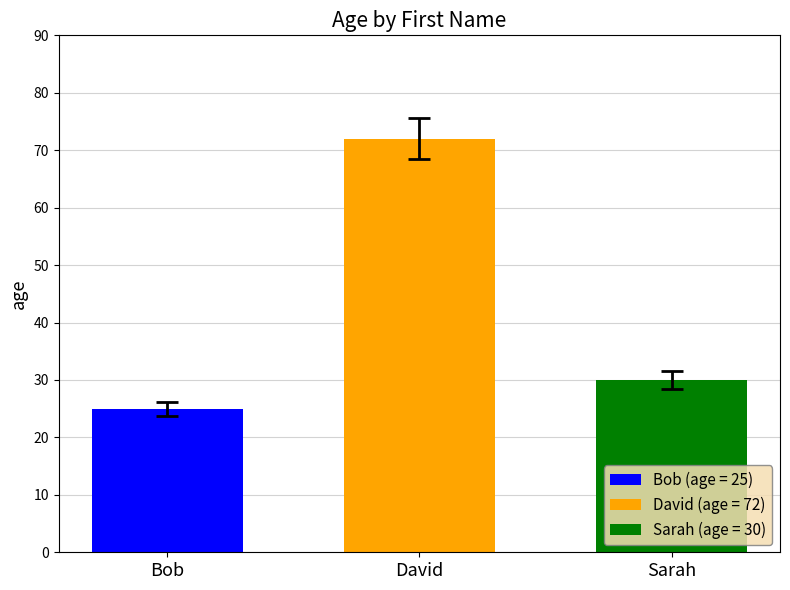

List the labels in order of David (age = 72) value, smallest first.

David